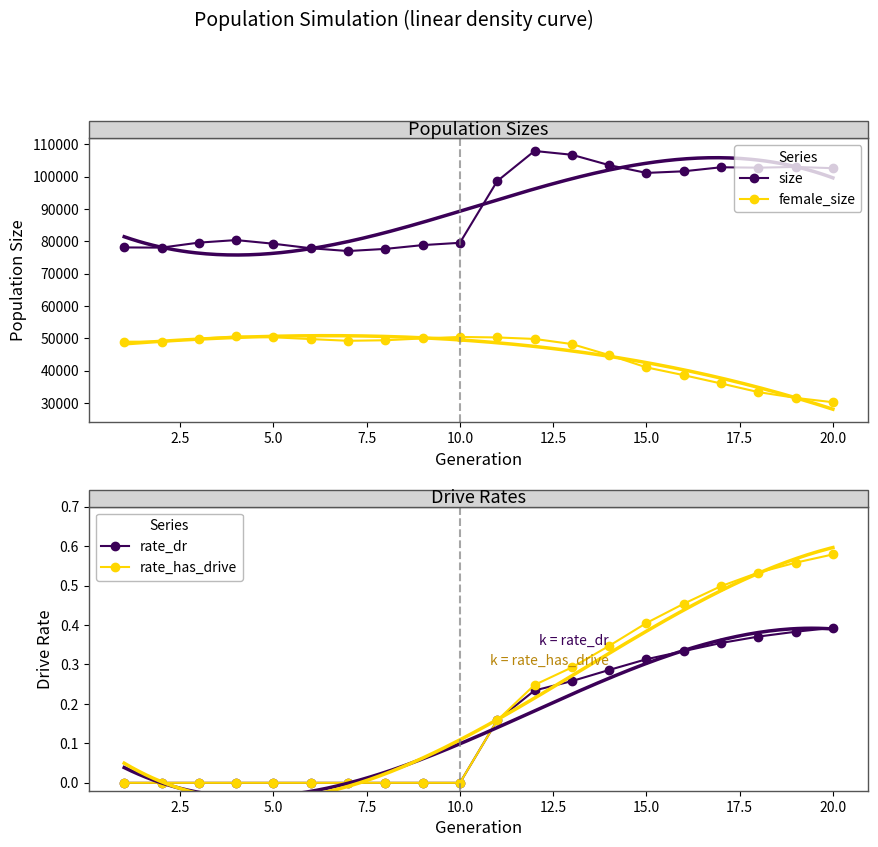

The value of female_size at 15.0 is 41061. True or false?

True